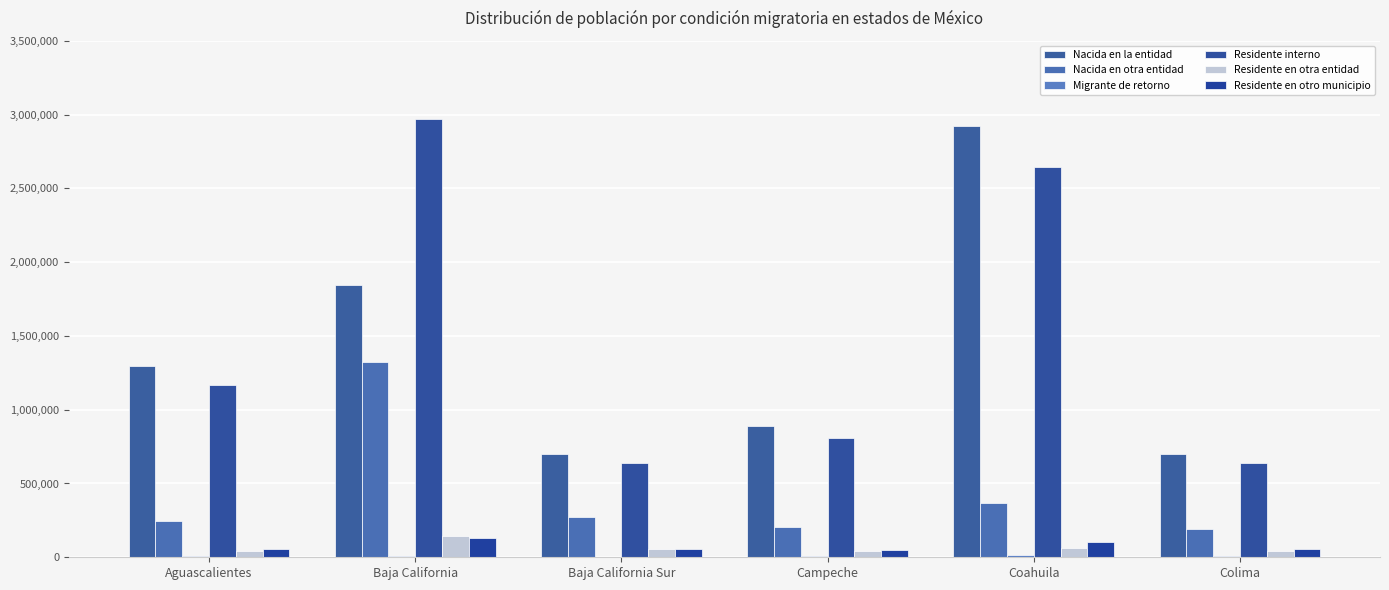

Are the bars grouped side by side (vs. stacked)?

Yes